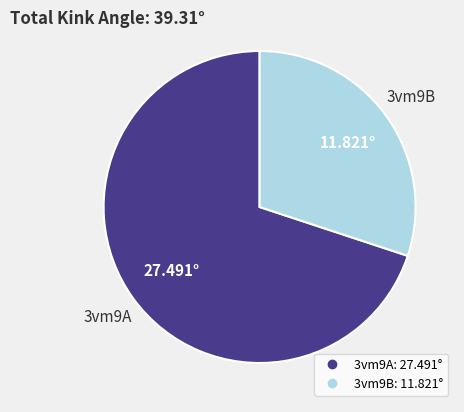

Is there a majority slice in this chart?

Yes